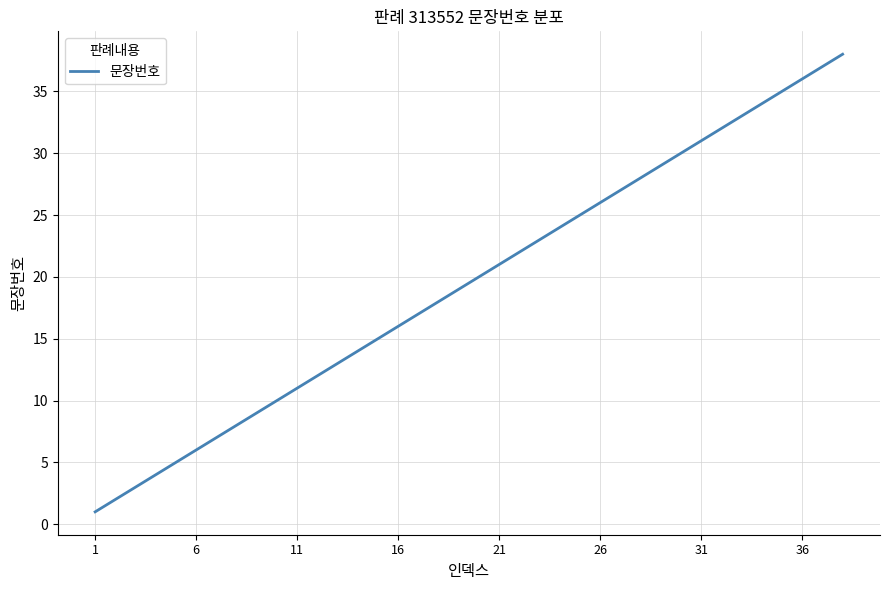

What is the difference between the maximum and minimum values?

37